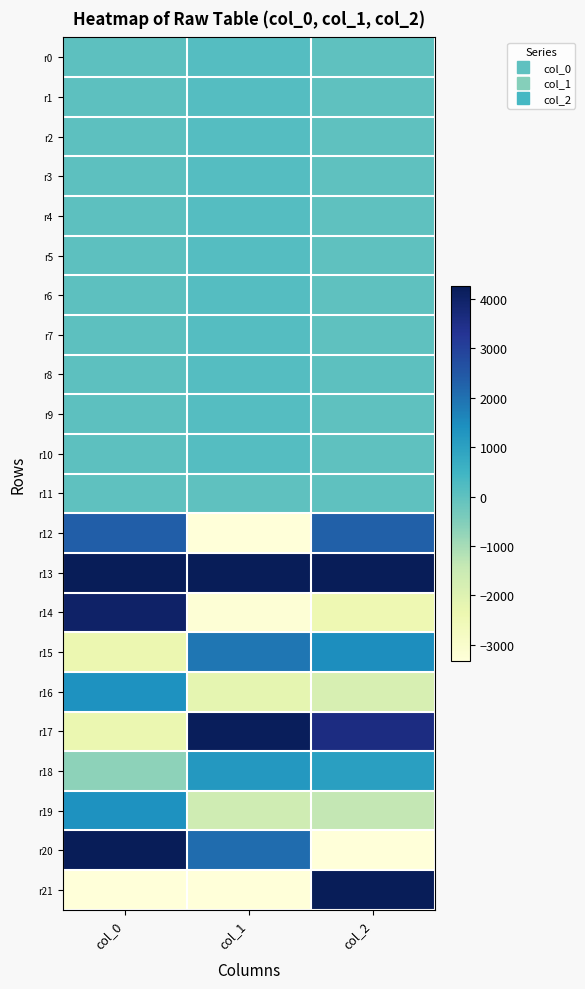

At how many categories does at least one series exceed 3838?

3